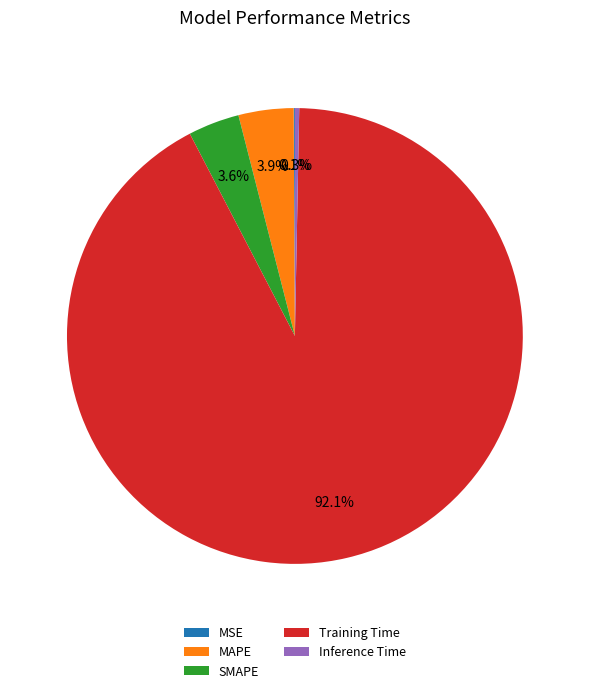

Which slice is the largest?

Training Time